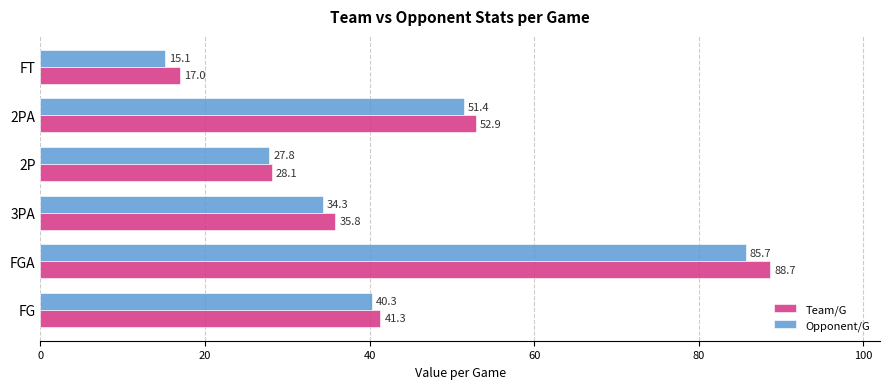

What is the smallest value displayed?

15.1